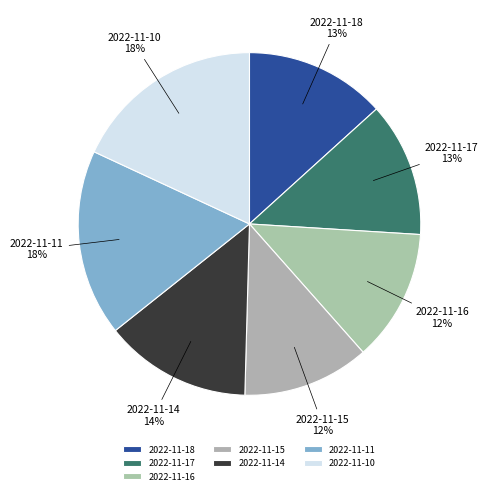

Which has a higher value, 2022-11-11 or 2022-11-16?

2022-11-11